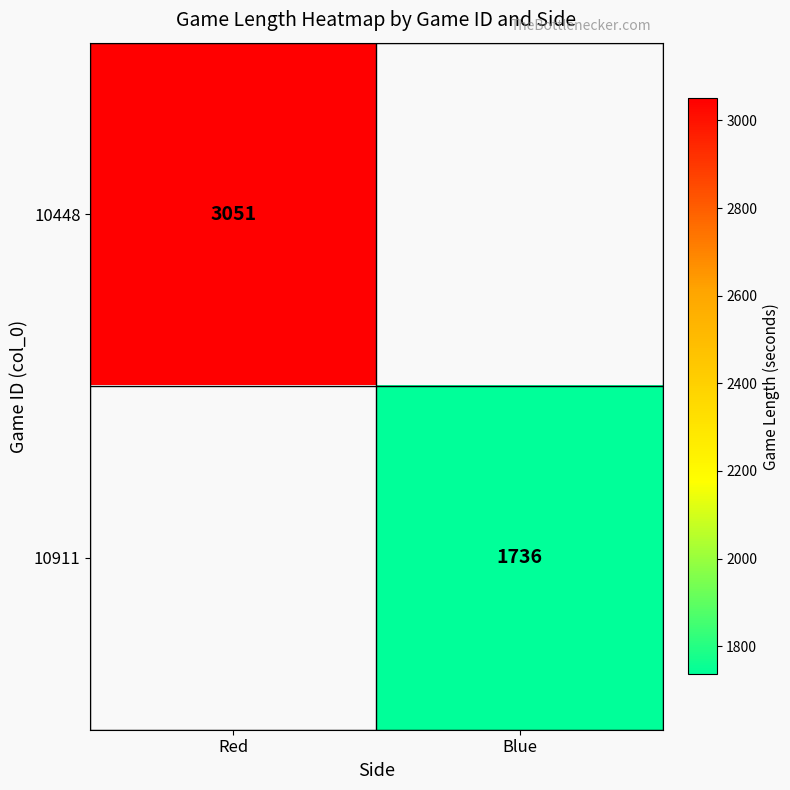

True or false: 10448 has a value of 658.6 at Red.

False